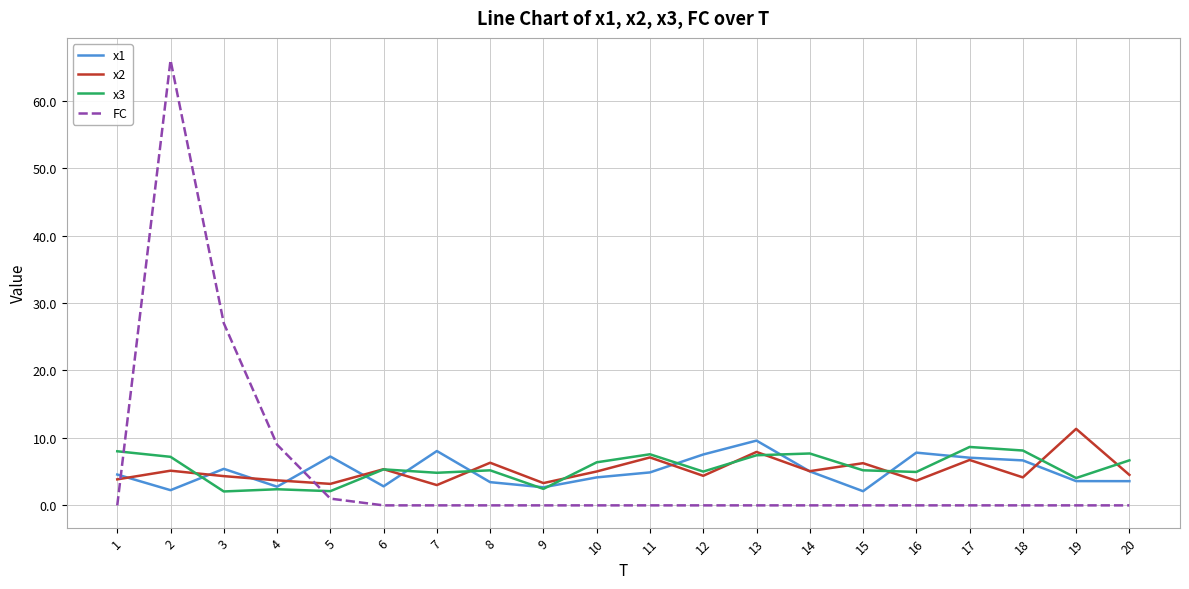

After their last crossing, which series has the higher values: x2 or FC?

x2